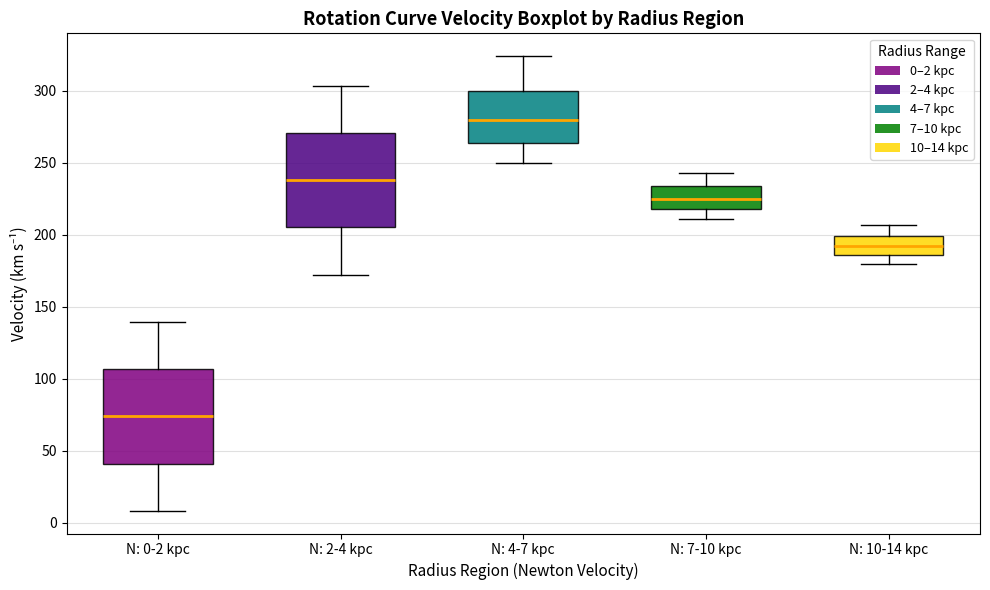

Which box has the lowest median line?

N: 0-2 kpc